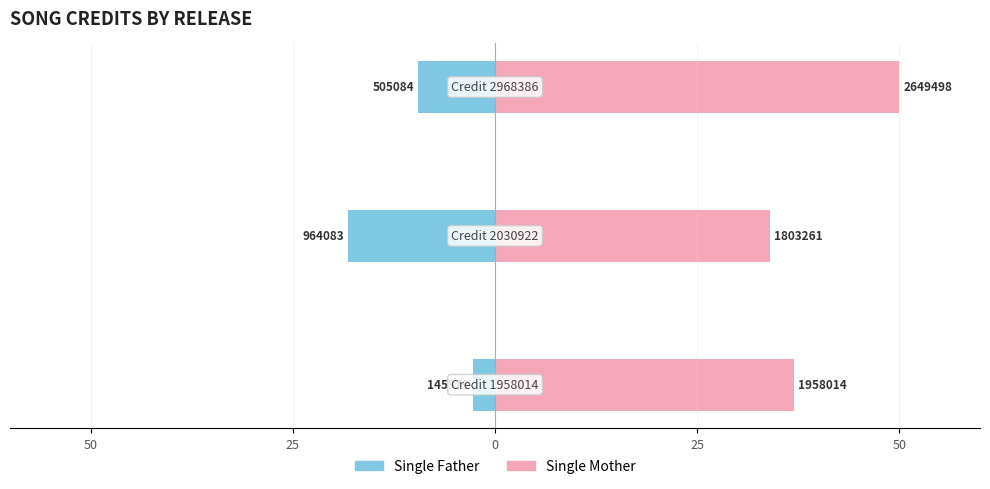

Reading left to right, list all the values displayed in this chart.

Single Father: -2.8	-18.2	-9.5
Single Mother: 37.0	34.0	50.0